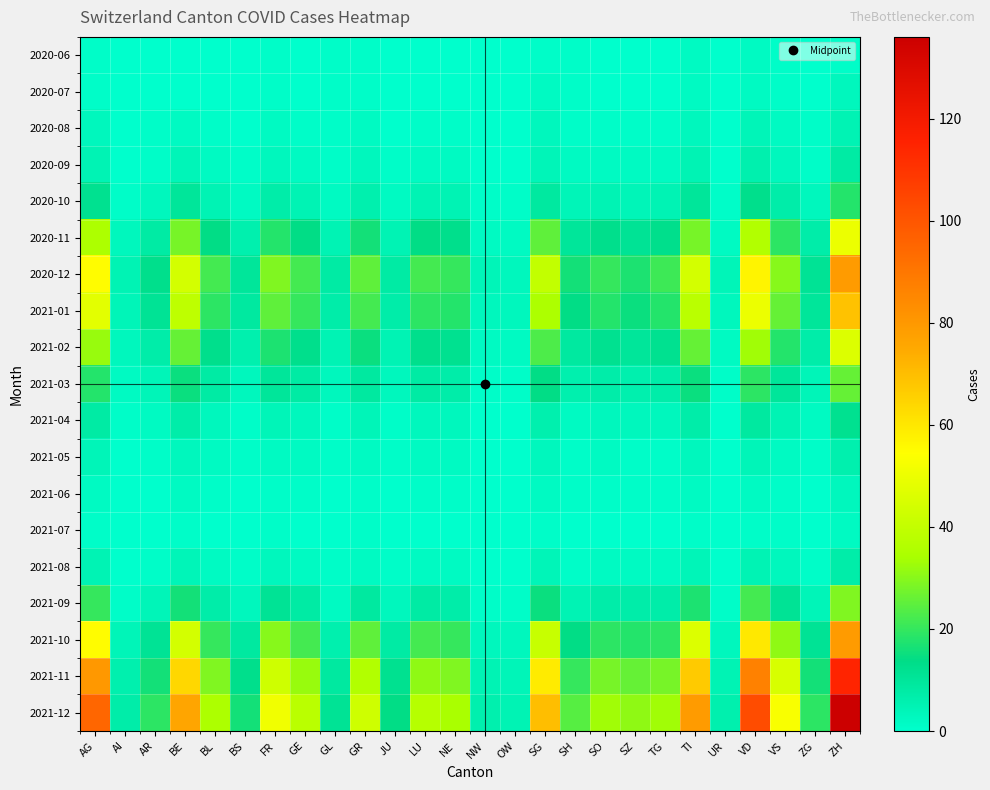

At how many categories does at least one series exceed 118?

1